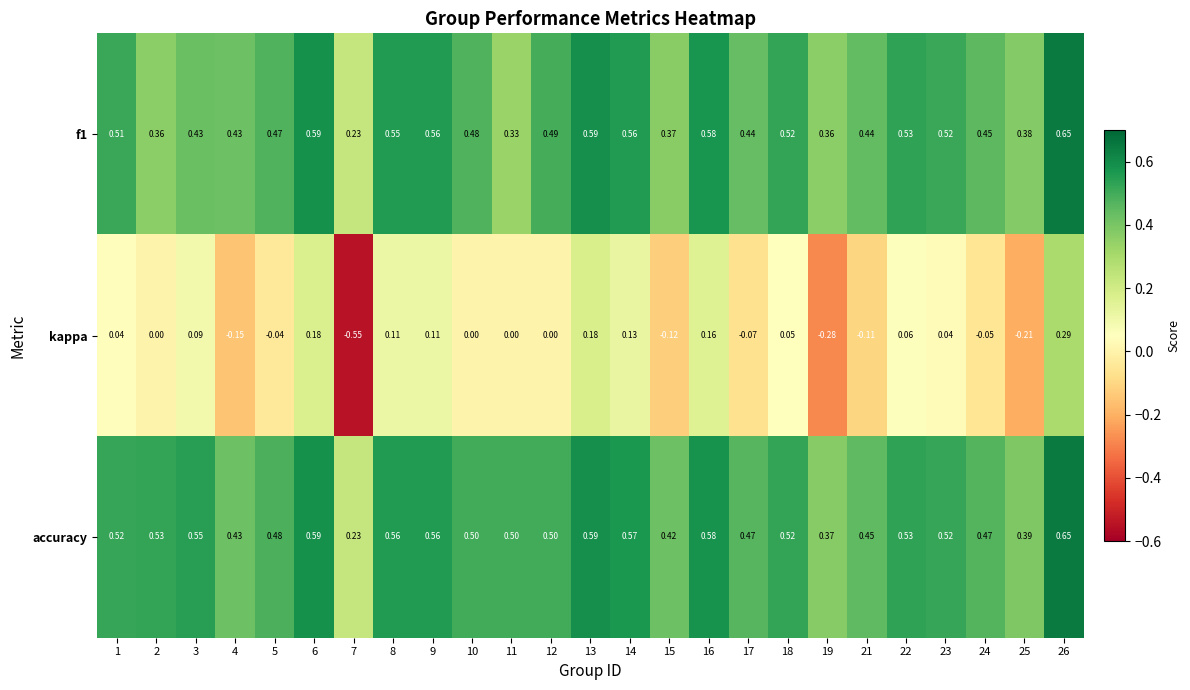

Which series has the widest spread of values?

kappa